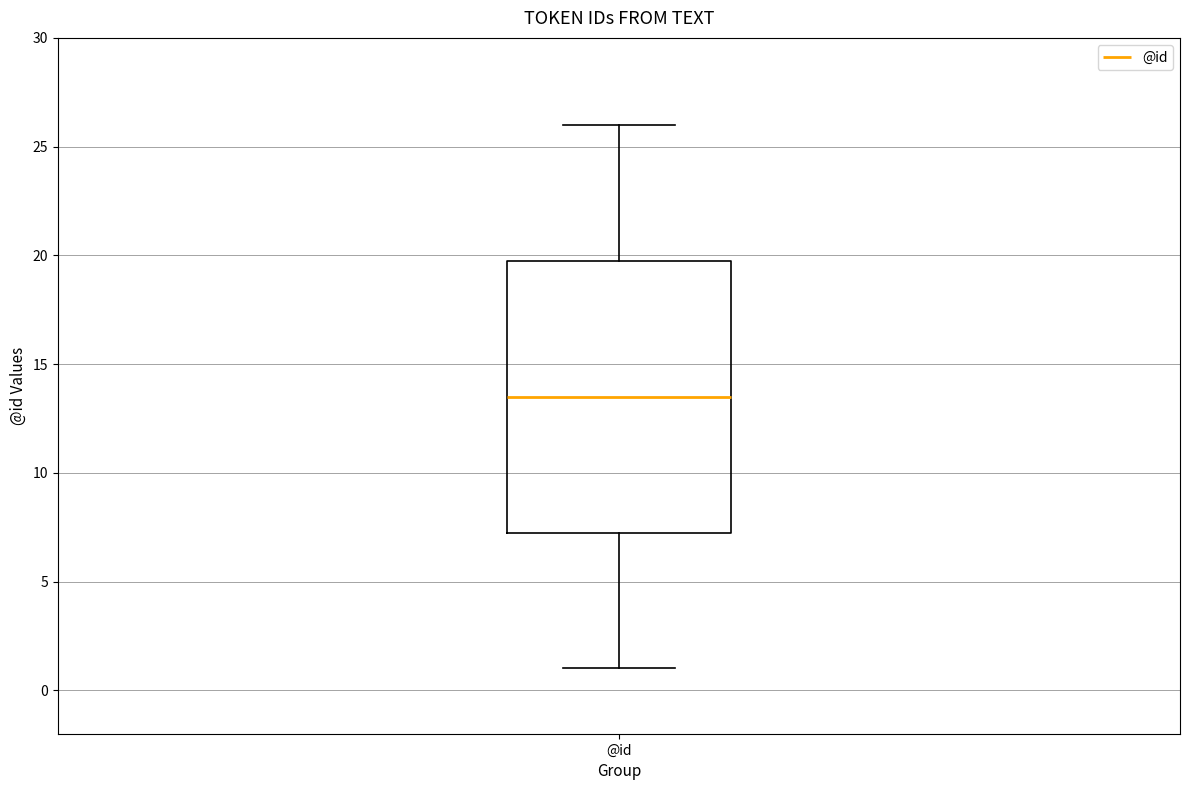

Transcribe this box plot: give where the median line is, the range the box spans, and where the two whiskers end, as read against the y-axis. The values are not printed on the chart, so give them approximately, as read against the axis.

median 13.5, box 7.5 to 20.0, whiskers 1.0 to 26.0